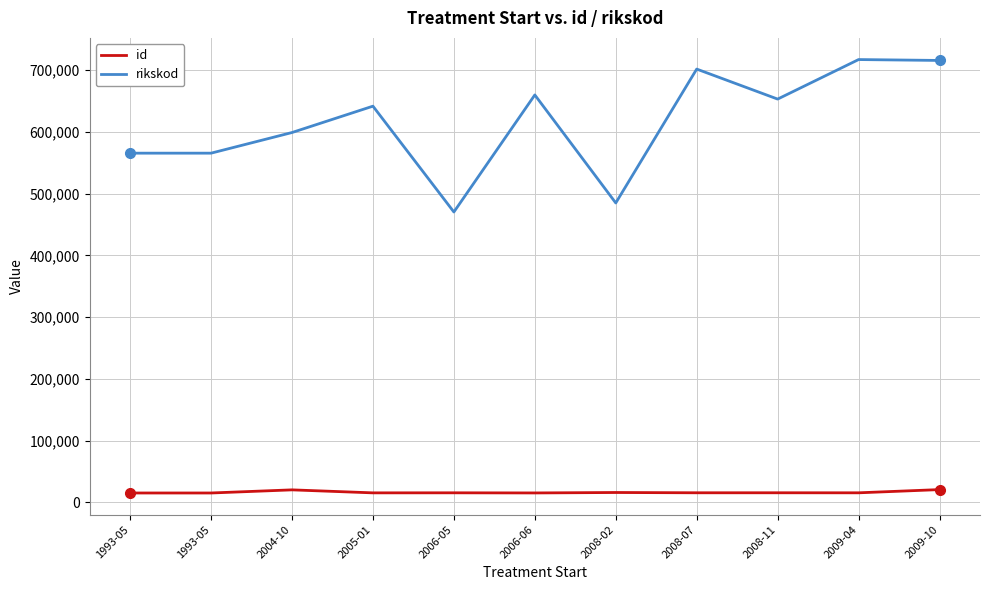

What are all the series names shown in the legend?

id, rikskod